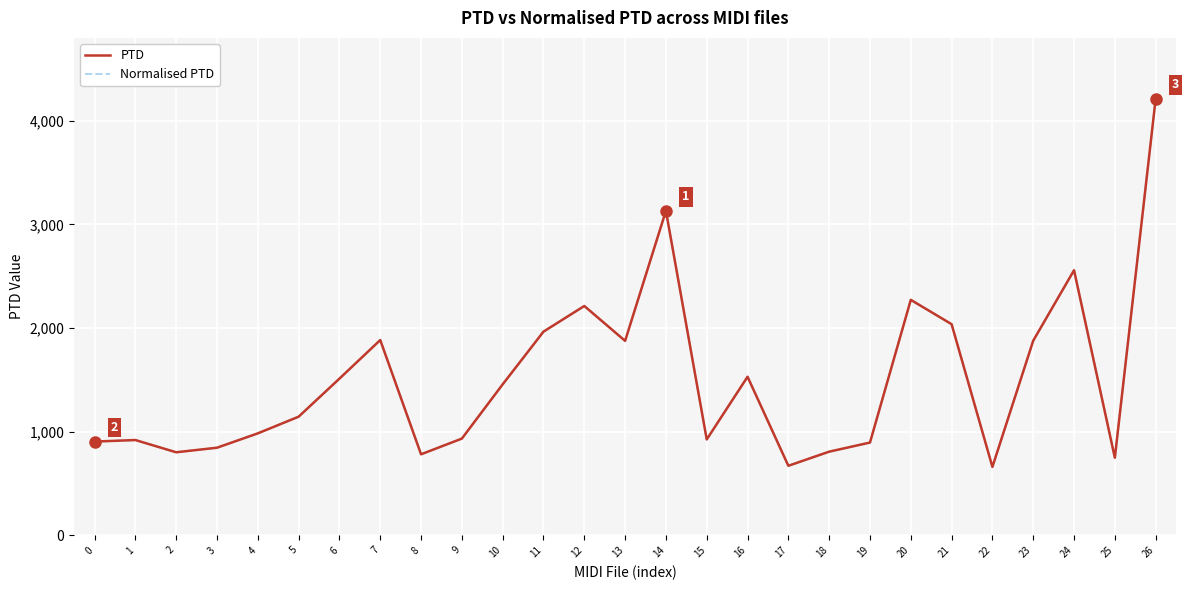

What is the sum of the Normalised PTD values at 5 and 1?

2063.9